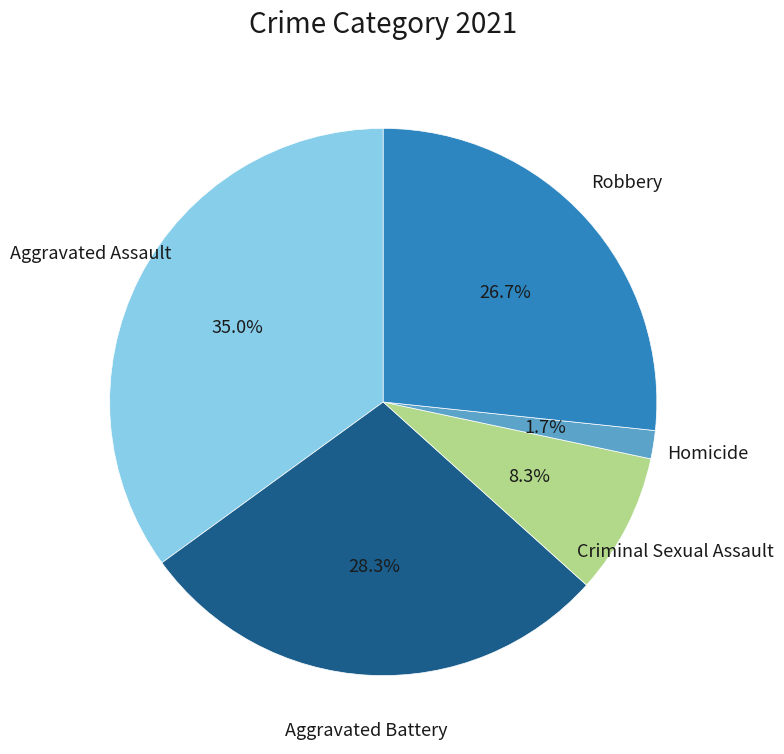

What percentage is NOT represented by Criminal Sexual Assault?

91.7%